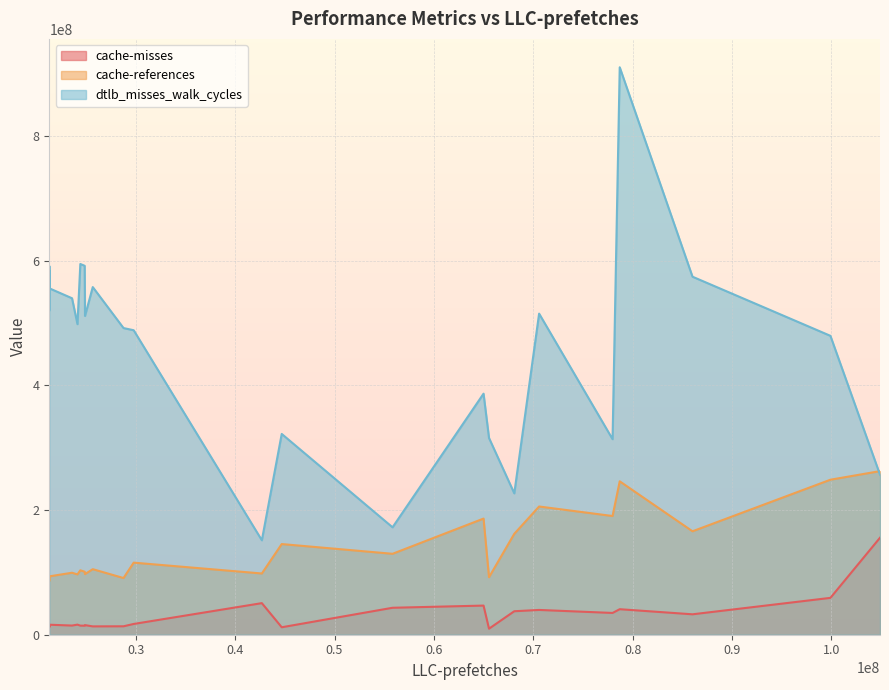

At which label does dtlb_misses_walk_cycles reach its peak?

78699462